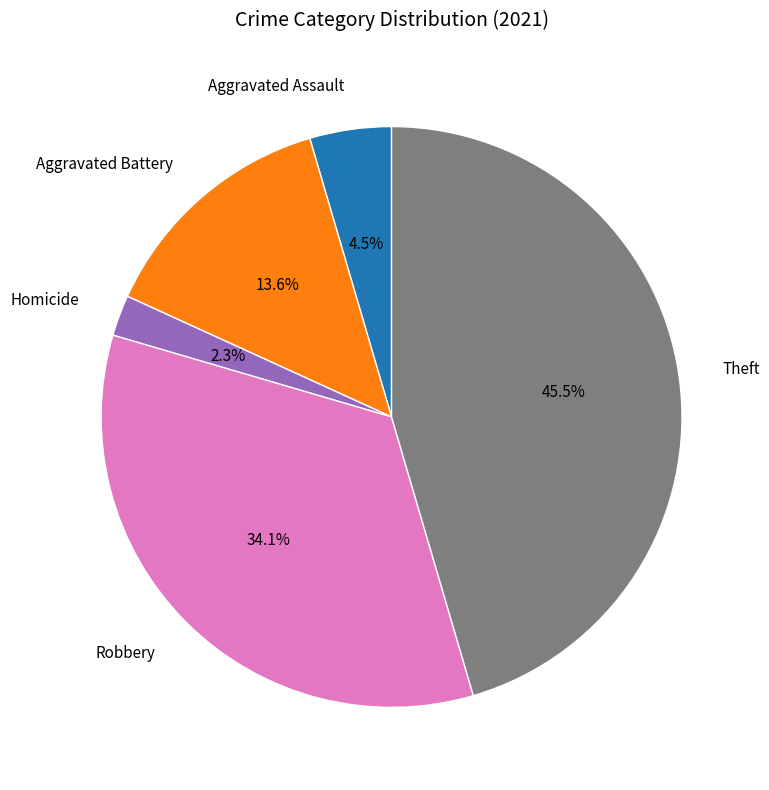

Rank the categories by value from highest to lowest.

Theft, Robbery, Aggravated Battery, Aggravated Assault, Homicide